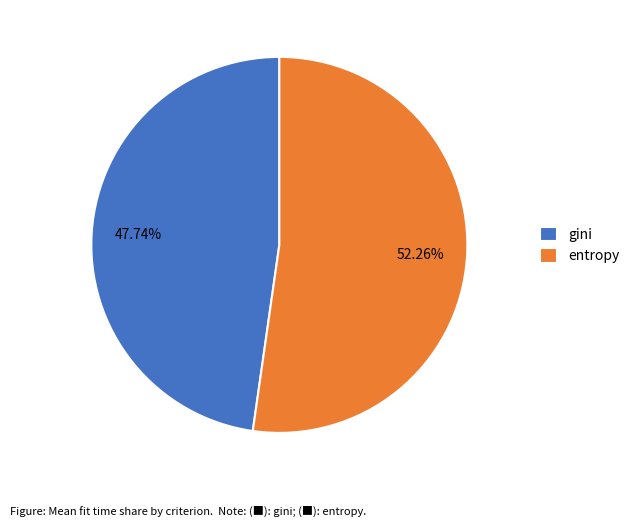

Between entropy and gini, which is larger?

entropy